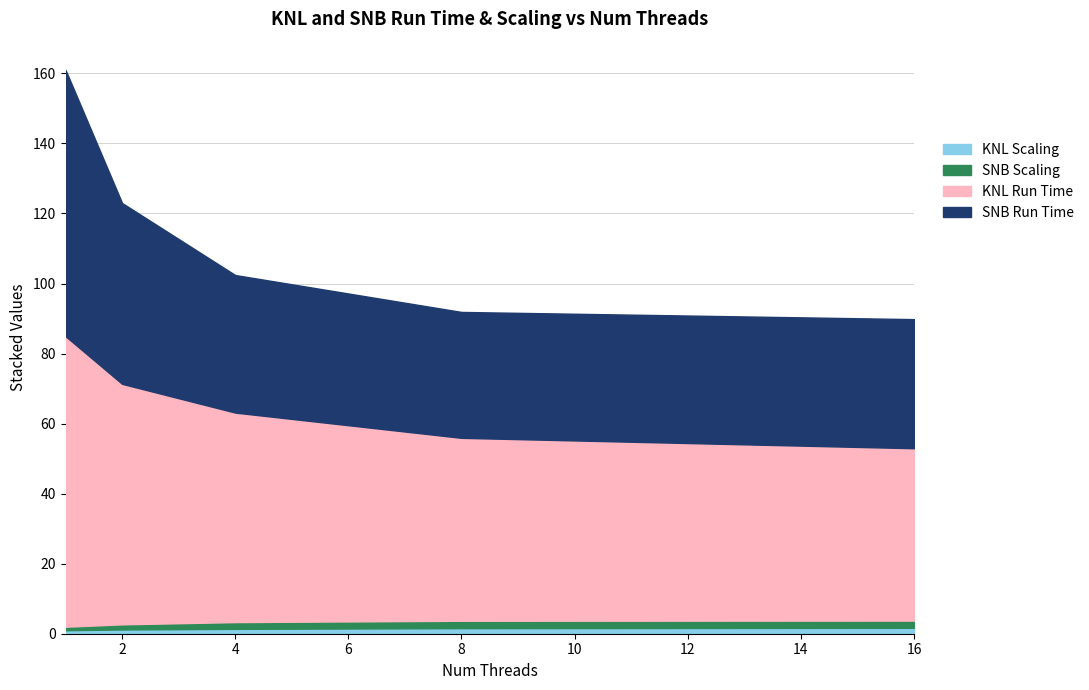

How many lines are shown in the chart?

4